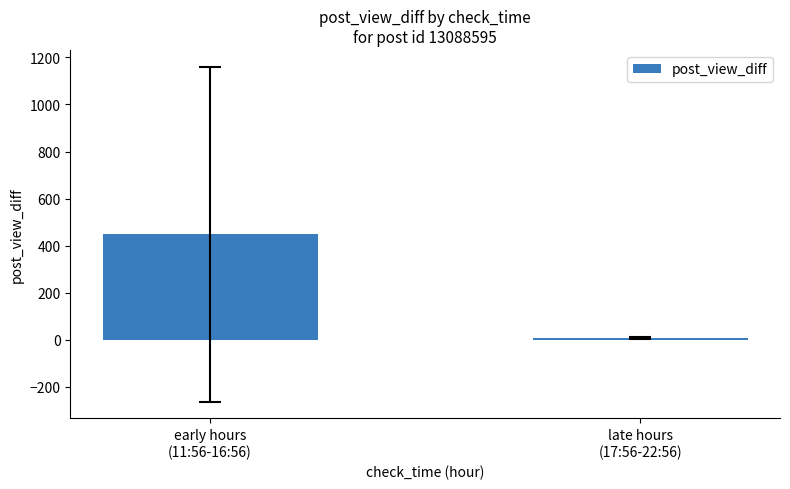

True or false: the data shows 684.1 at early hours
(11:56-16:56).

False